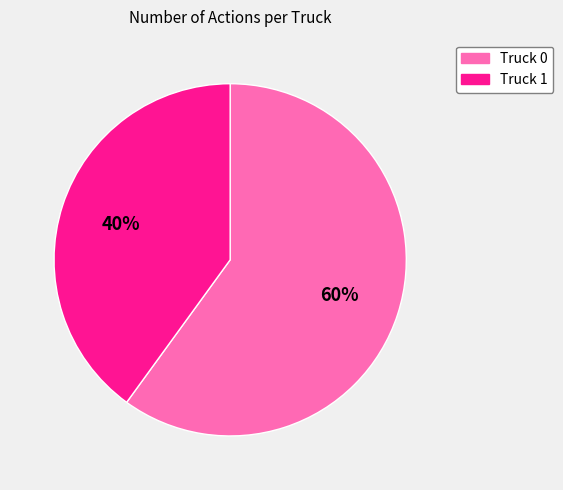

Combined, do Truck 0 and Truck 1 account for over 50%?

Yes